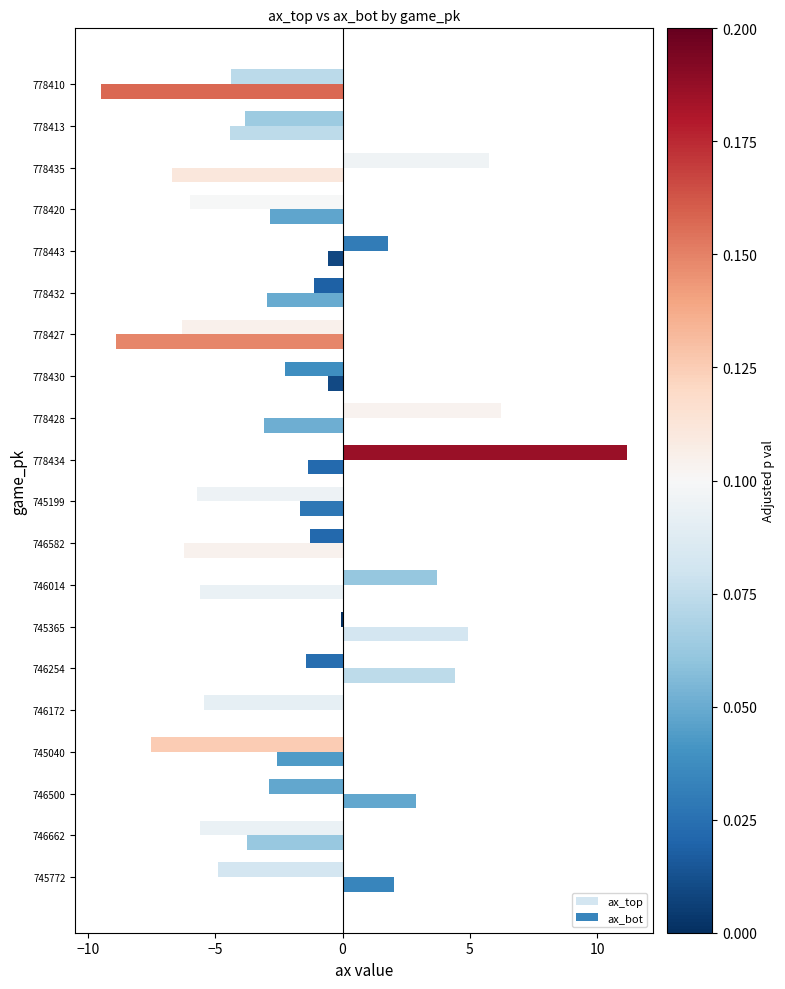

Count the number of data series in this chart.

2